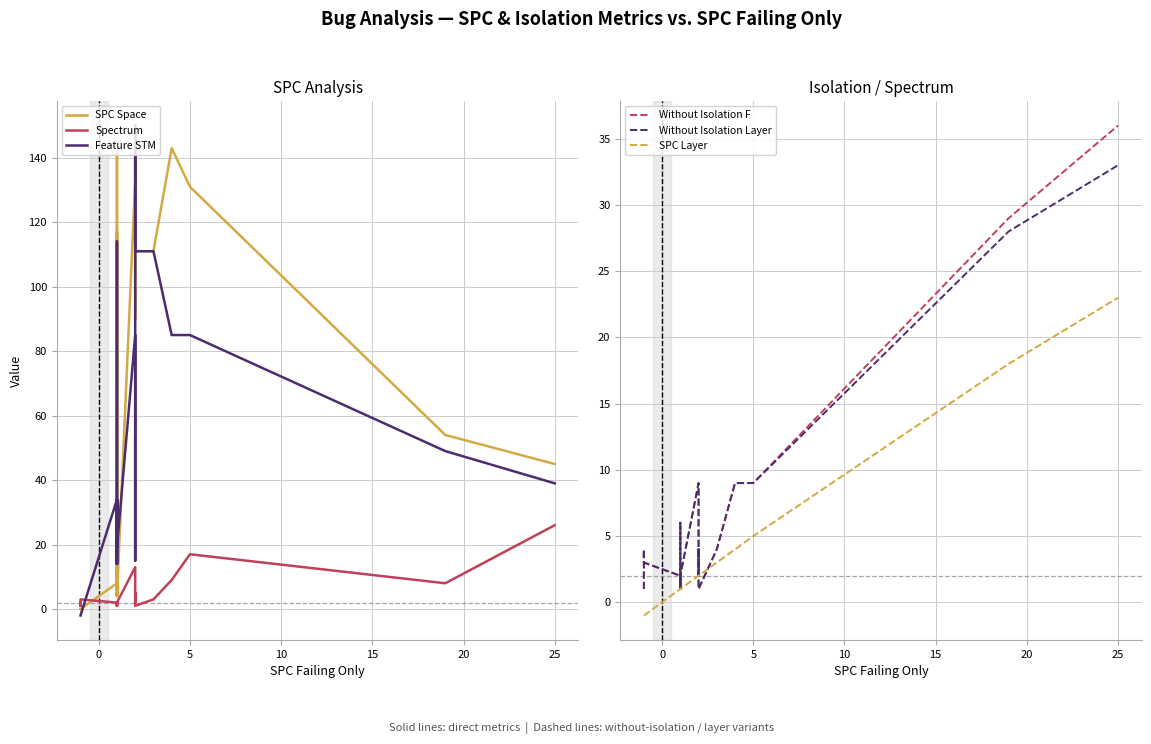

What are all the series names shown in the legend?

SPC Space, Spectrum, Feature STM, Without Isolation F, Without Isolation Layer, SPC Layer